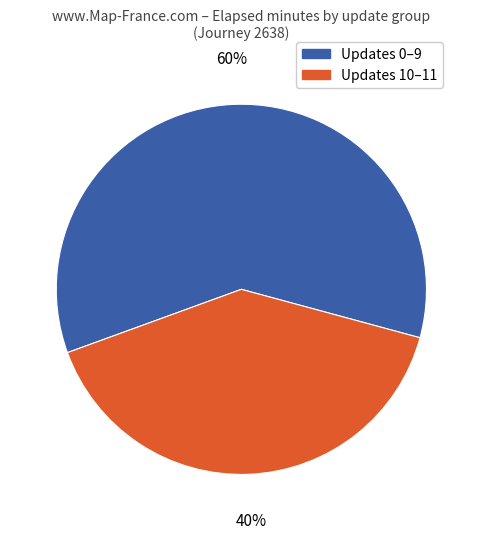

Is there any slice that represents more than half of the pie?

Yes